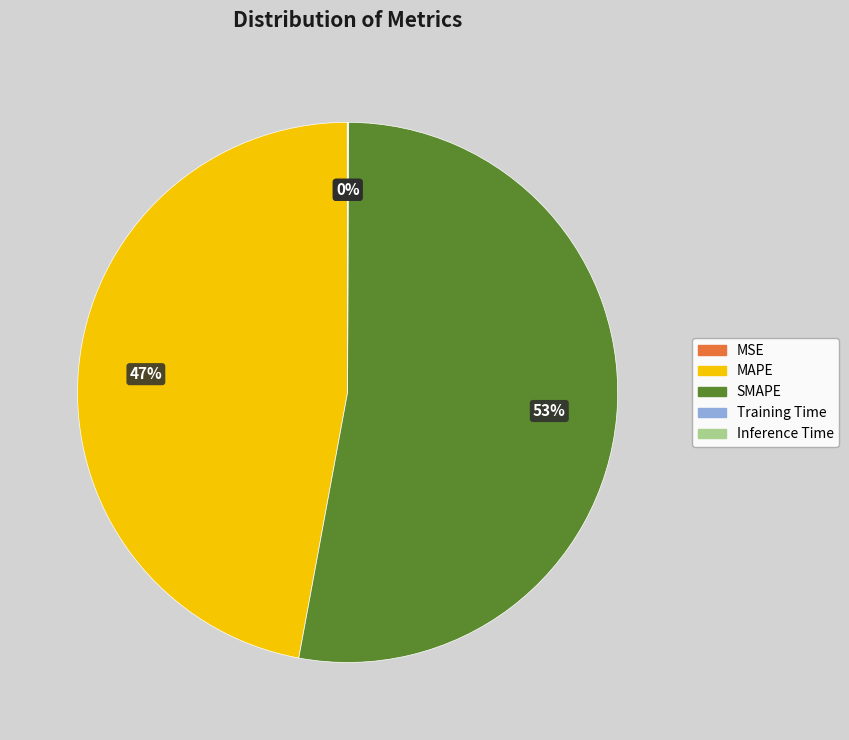

The MAPE slice represents 37% of the pie. True or false?

False